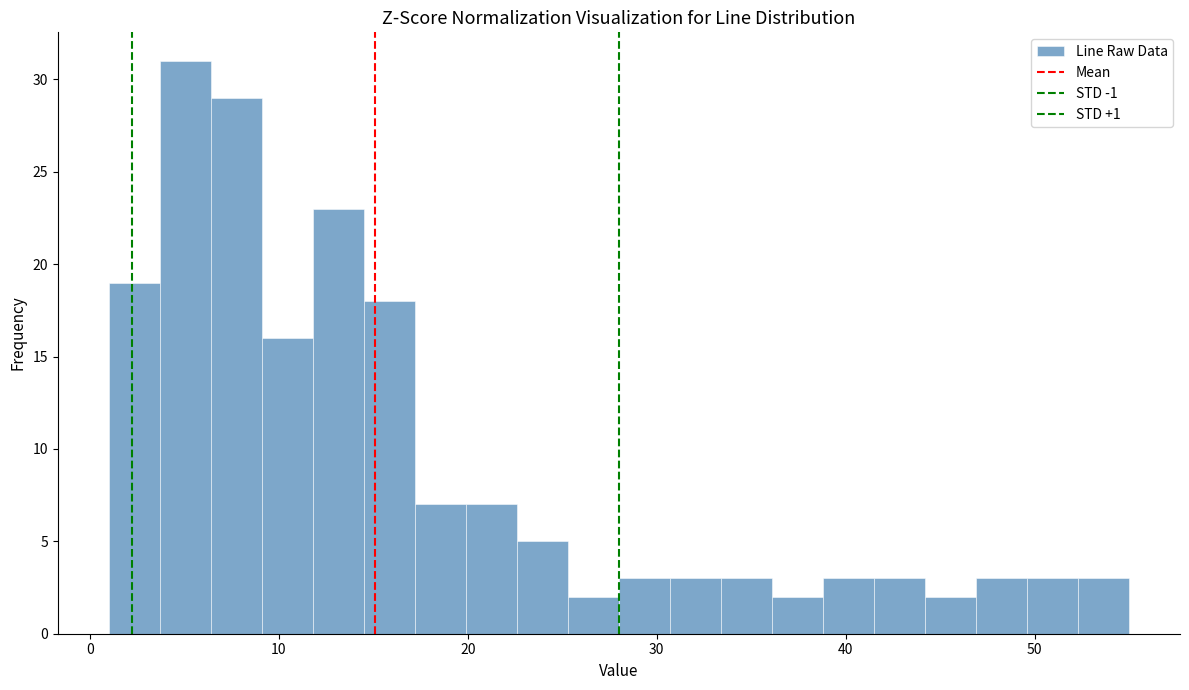

Around what value on the x-axis is the tallest bar? Give the approximate position of its centre, as read against the axis.

5